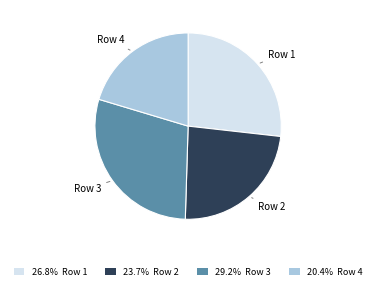

Rank the categories by value from lowest to highest.

Row 4, Row 2, Row 1, Row 3